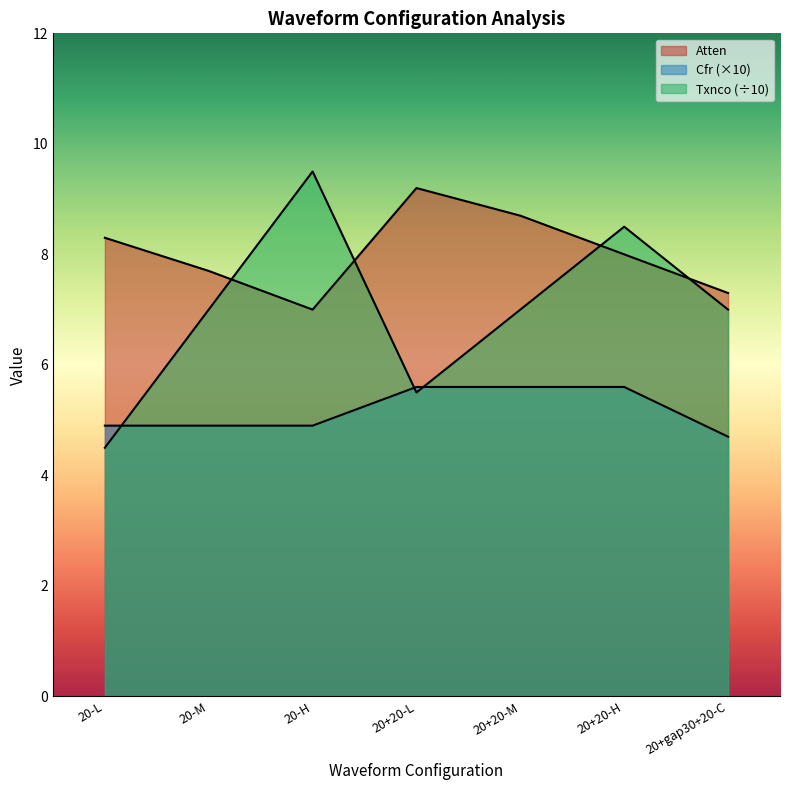

How many lines are shown in the chart?

3